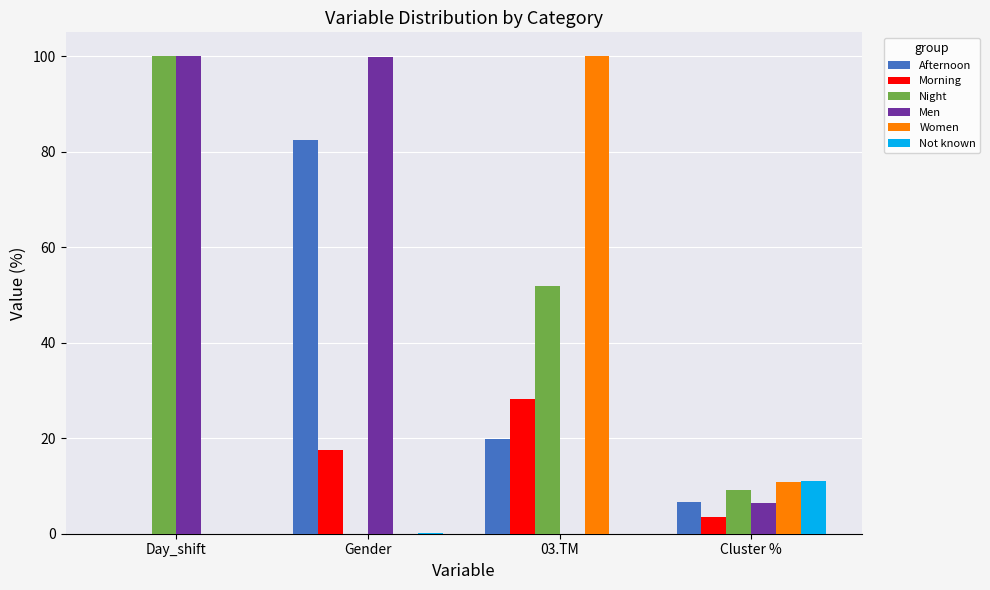

True or false: Women has a value of 0.0 at Gender.

True